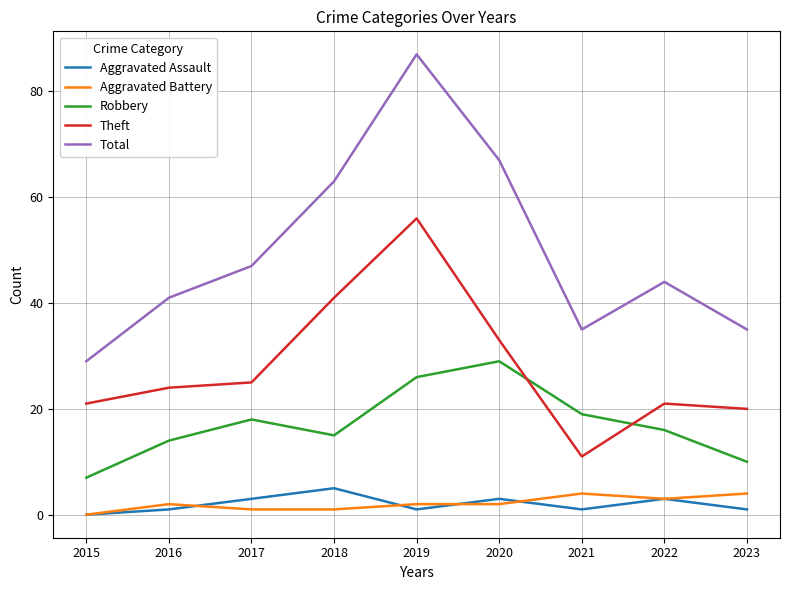

True or false: Aggravated Battery and Total intersect in this chart.

False